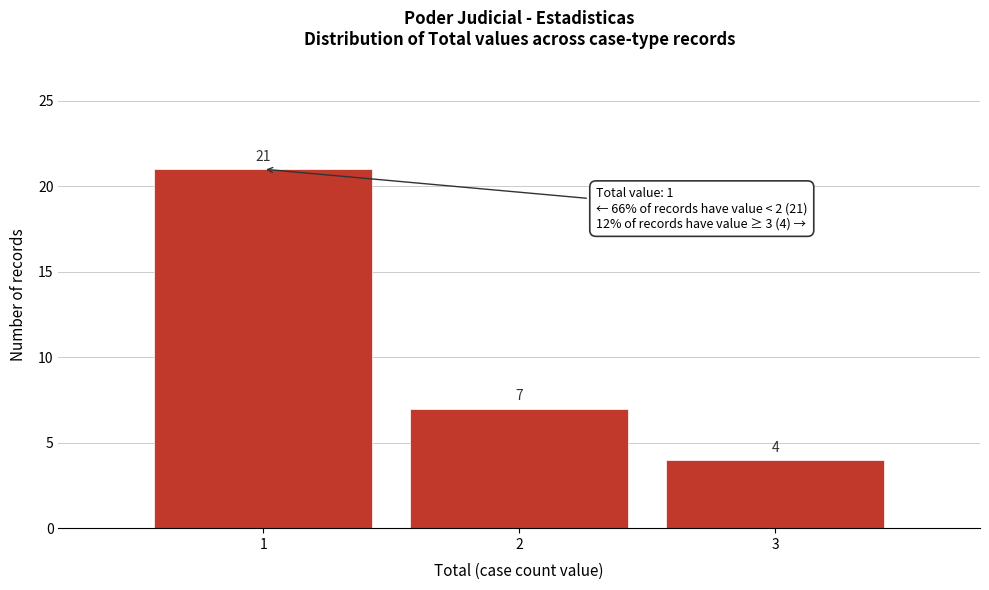

How tall is the bar that spans 1.5 to 2.5 on the x-axis?

7